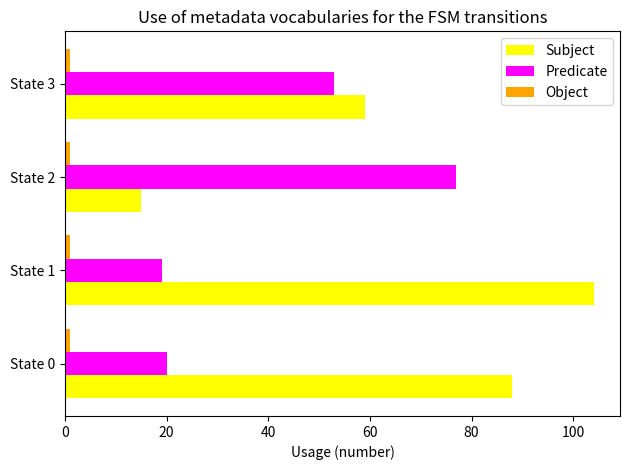

Which series changed the most between State 2 and State 3?

Subject